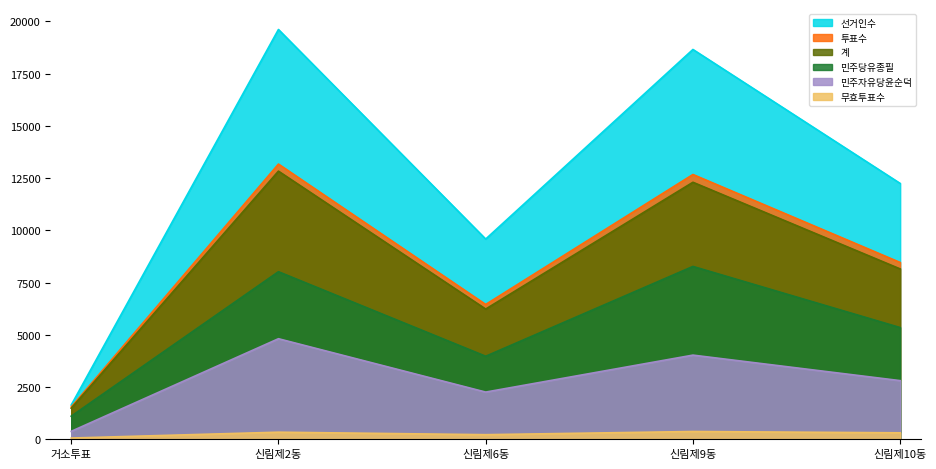

What position from the left is 신림제2동?

2